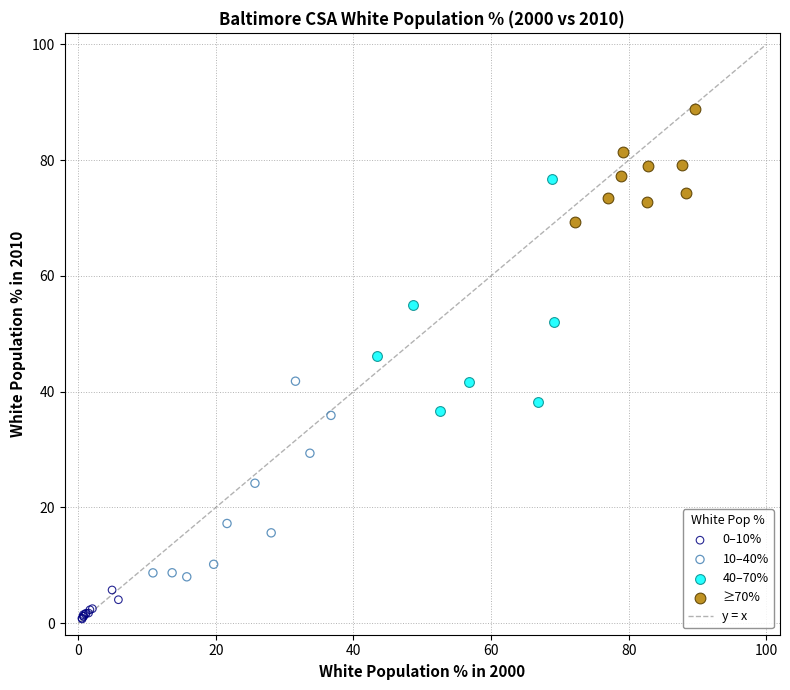

Which series has the widest spread of Y values?

40–70%